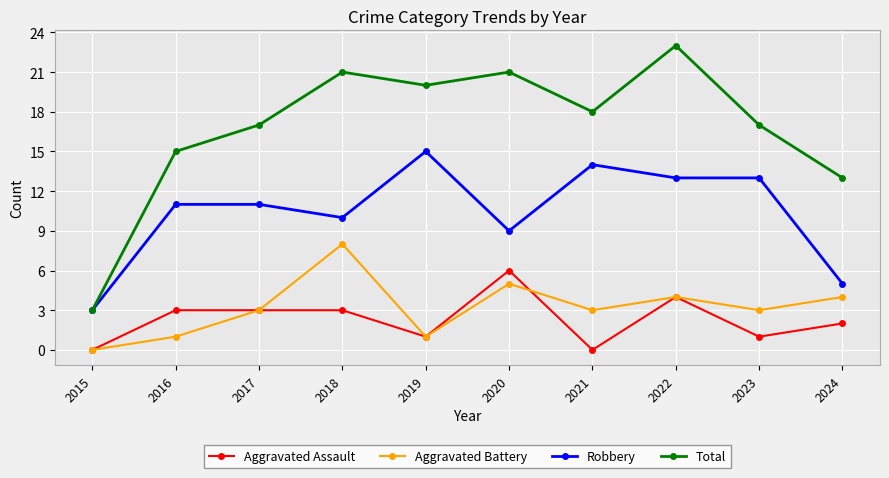

How many categories are shown in the chart?

10